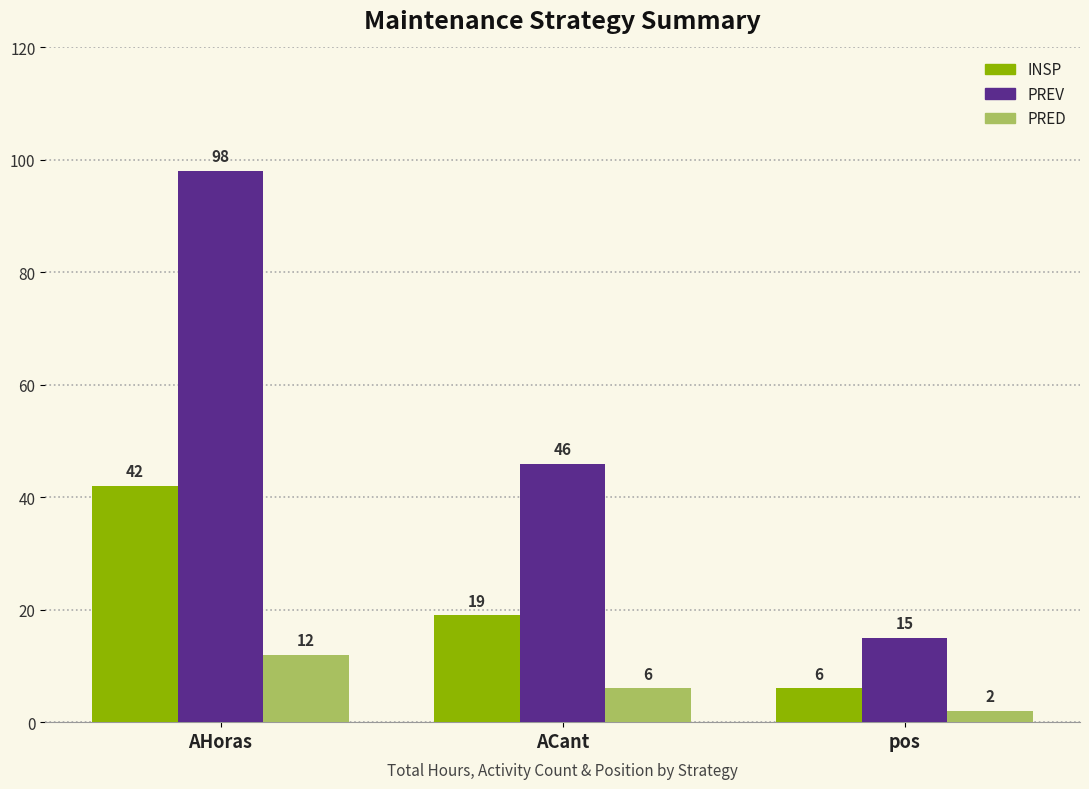

Which series has the largest total across all categories?

PREV